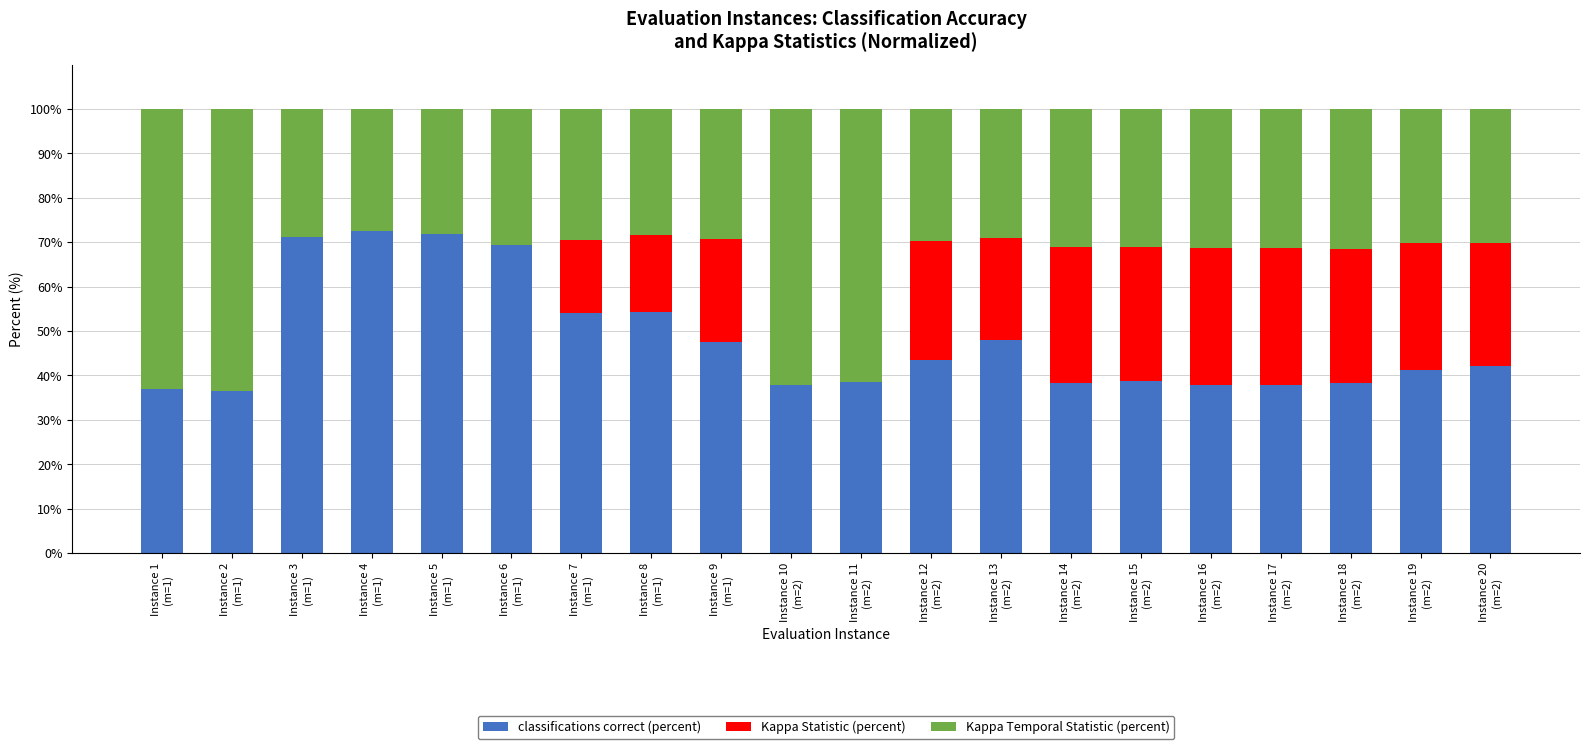

The classifications correct (percent) series shows 38.7 at Instance 15
(m=2). True or false?

True